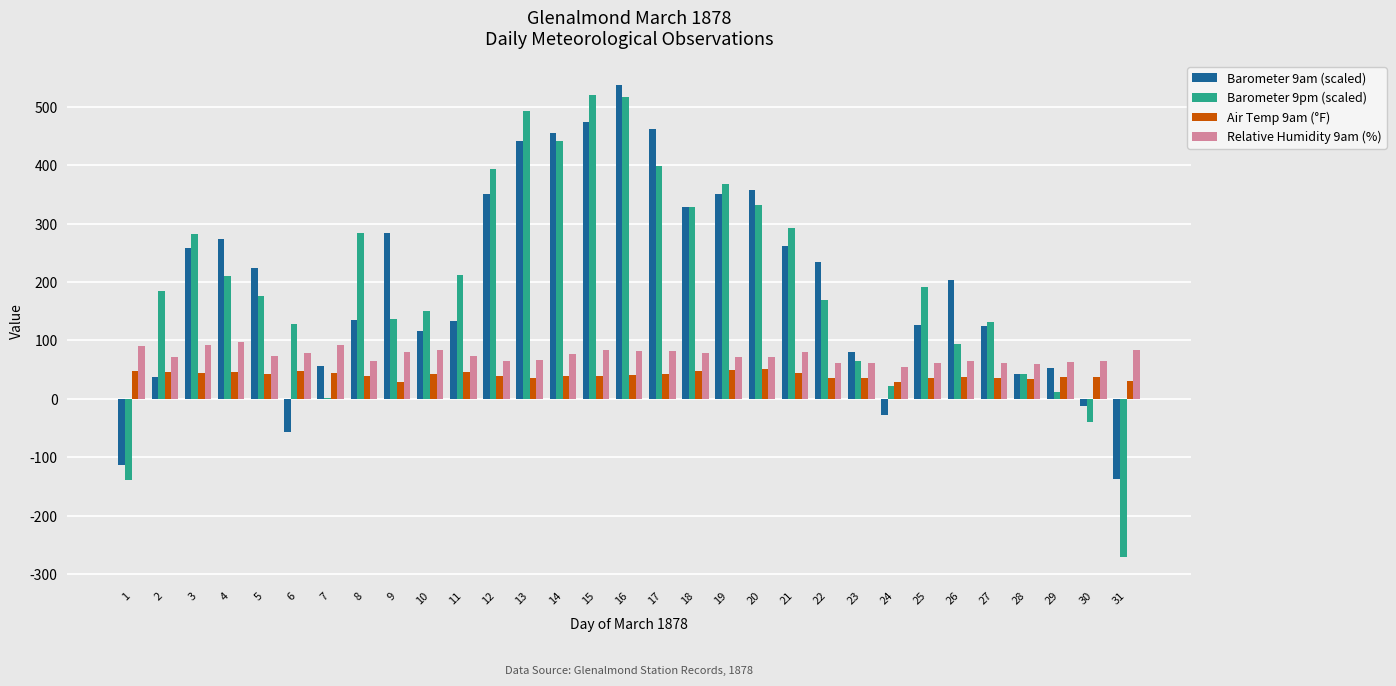

What is the sum of the Relative Humidity 9am (%) values at 6 and 23?

141.0